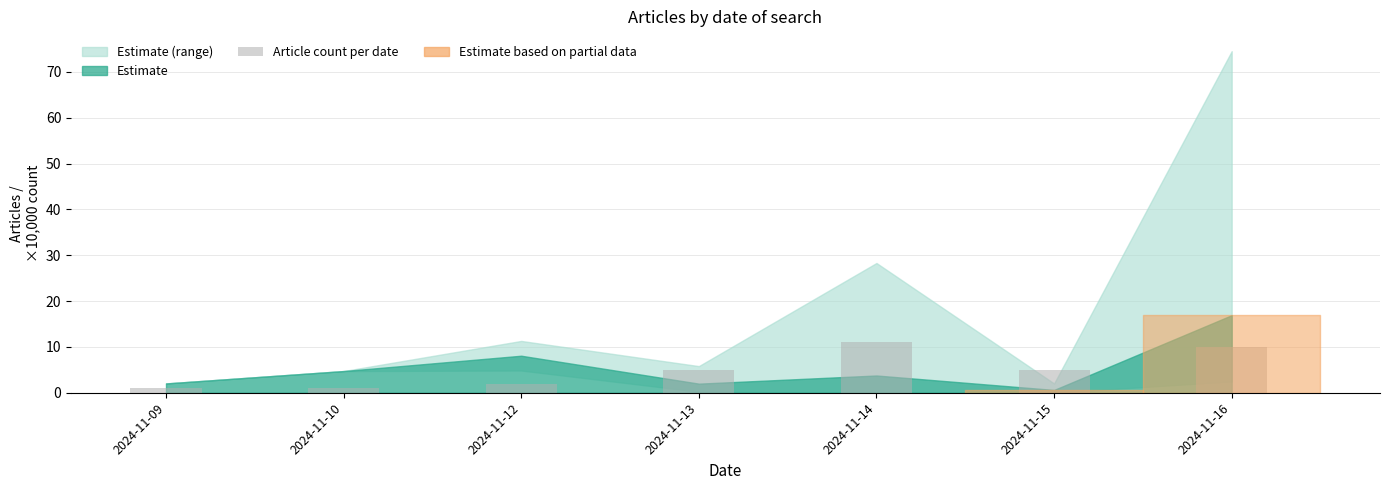

What is the sum of the values at 2024-11-16 and 2024-11-13?

15